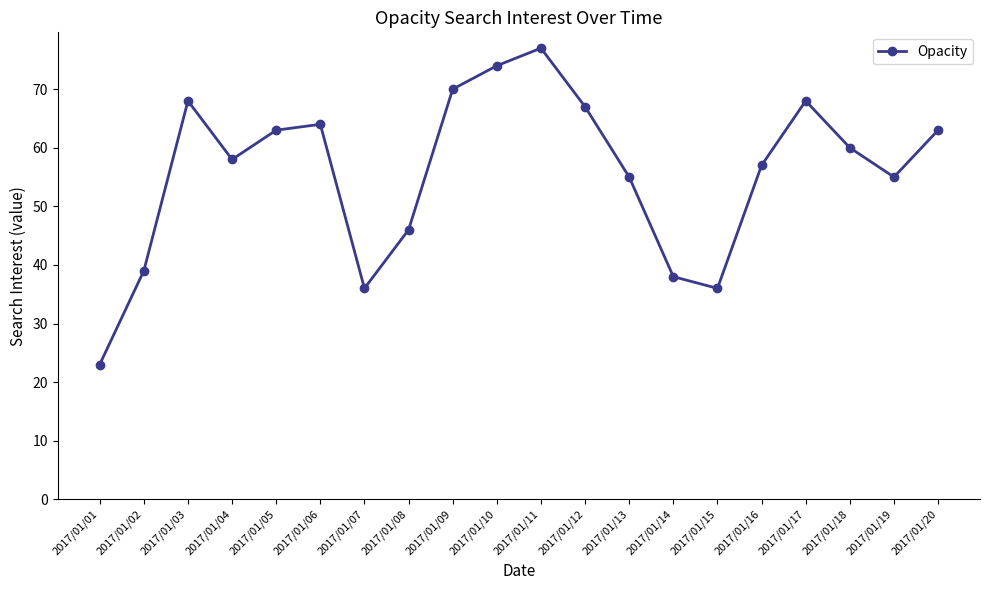

True or false: the data shows 65 at 2017/01/15.

False